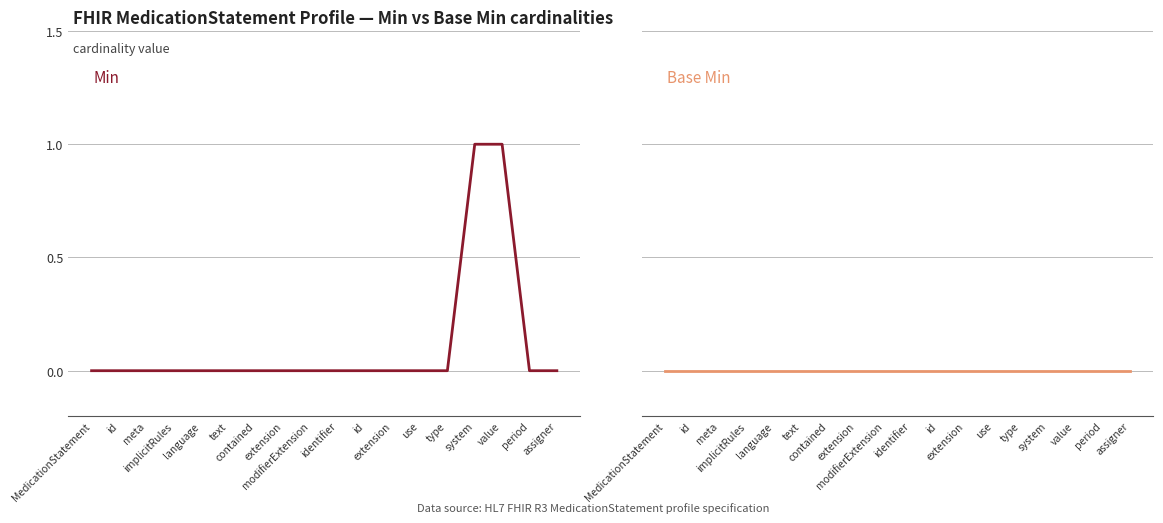

How many lines are shown in the chart?

2